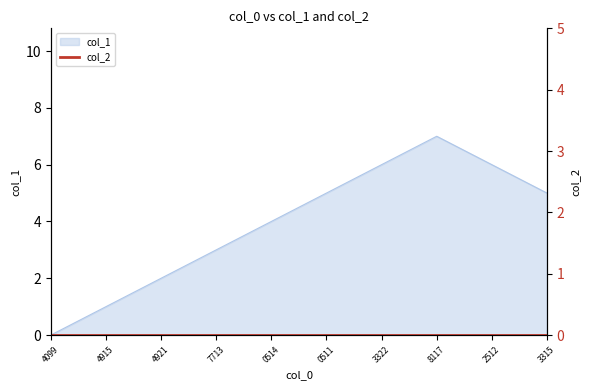

True or false: col_1 has a value of 7 at 0514.

False